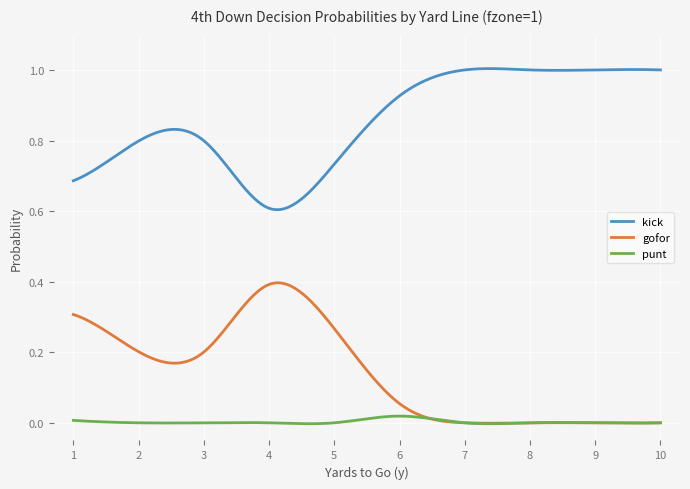

Which series has the largest total across all categories?

kick